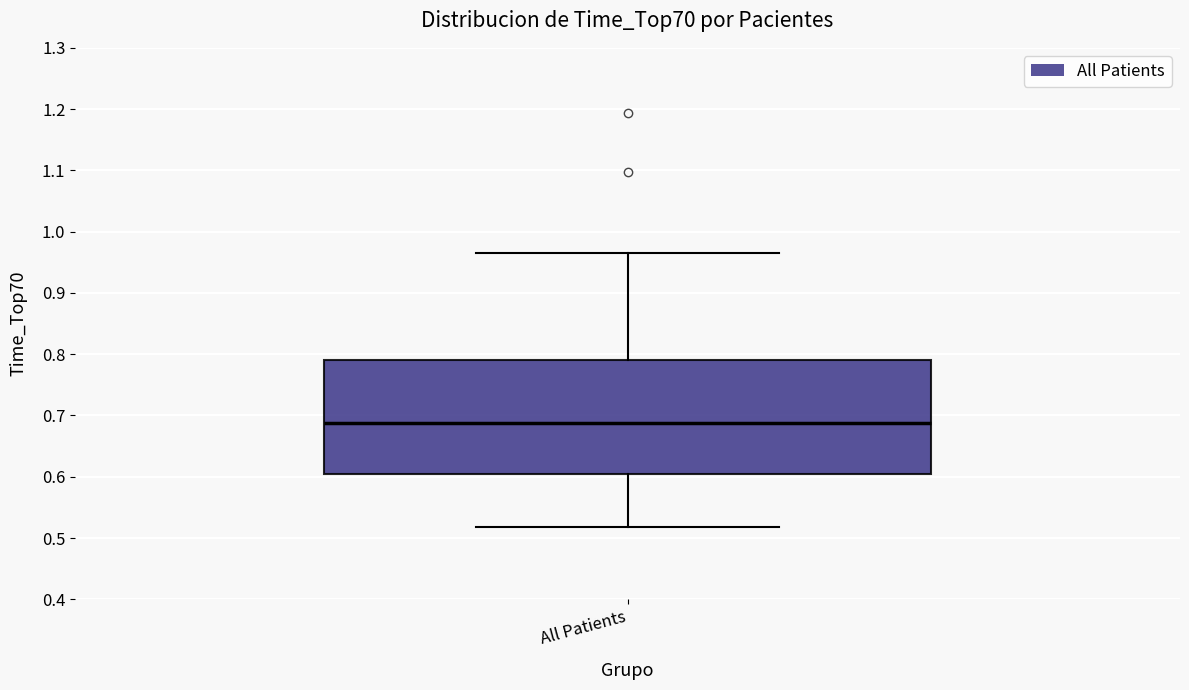

Transcribe this box plot: give where the median line is, the range the box spans, and where the two whiskers end, as read against the y-axis. The values are not printed on the chart, so give them approximately, as read against the axis.

median 0.69, box 0.60 to 0.79, whiskers 0.52 to 0.96